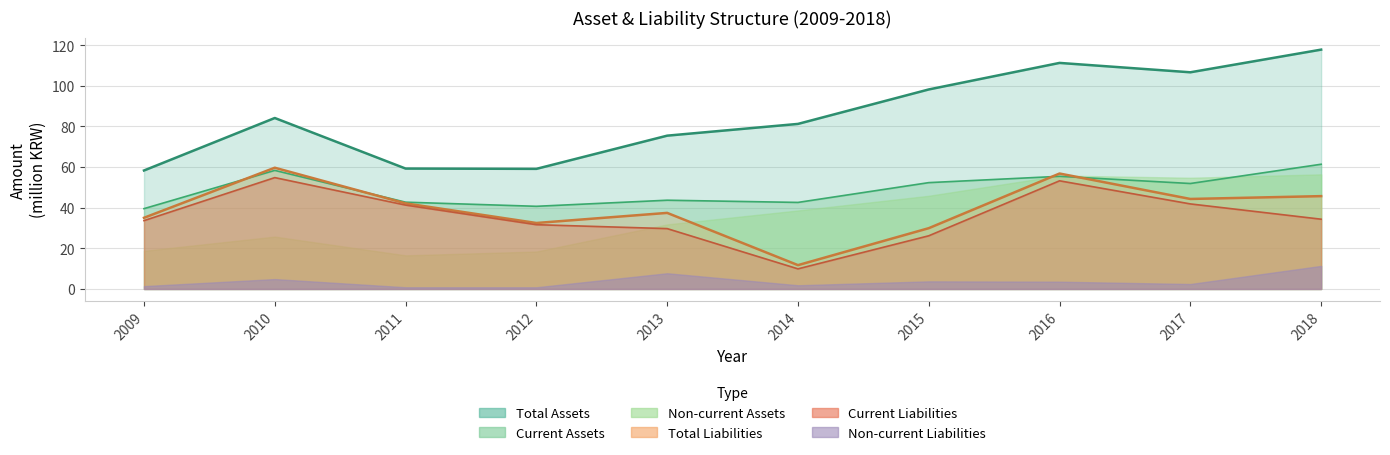

Which category has the highest value in the Current Liabilities series?

2010